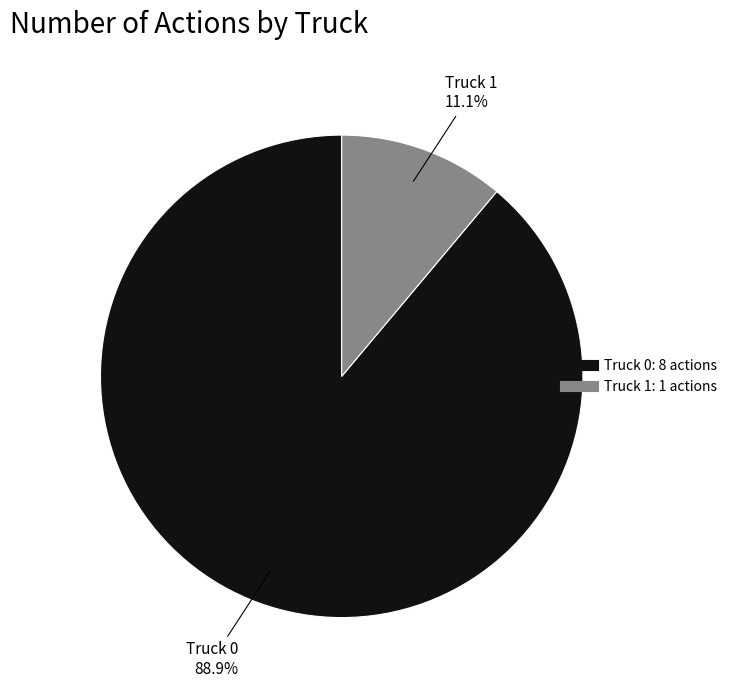

Which has a higher value, Truck 1 or Truck 0?

Truck 0